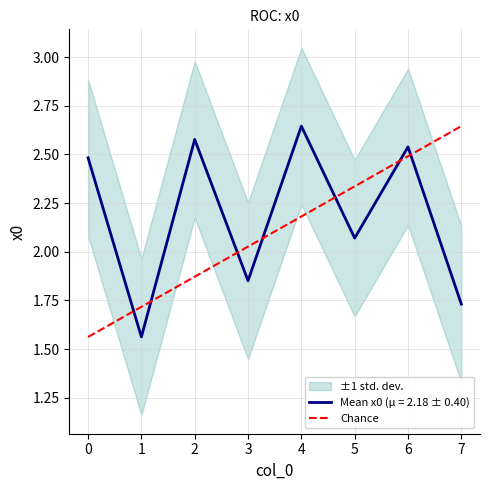

What is the difference between the maximum and minimum values?

1.1